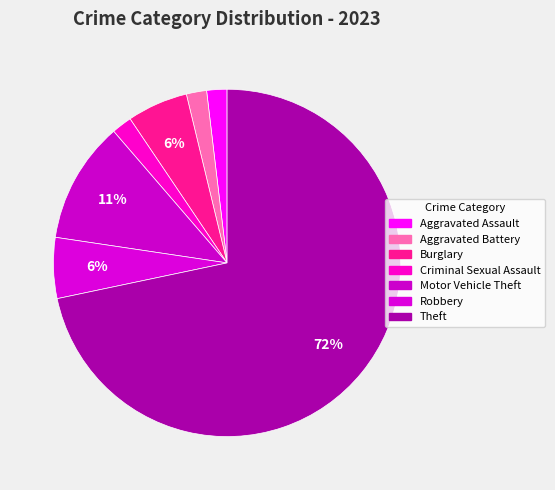

Which category accounts for the majority?

Theft